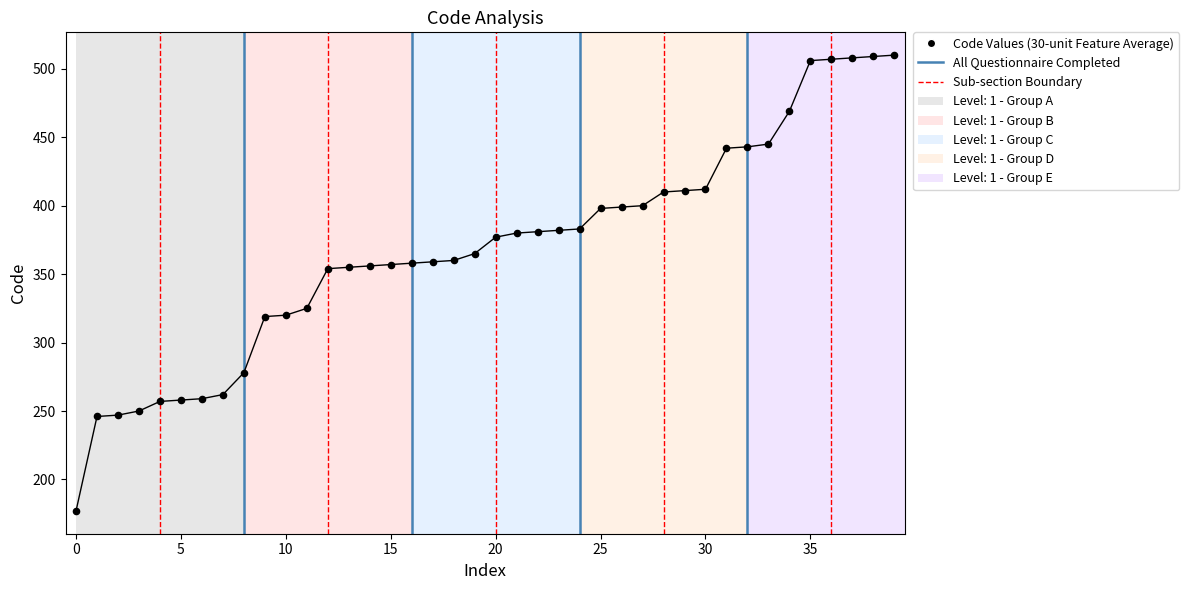

What is the range of Y values (max minus min)?

333